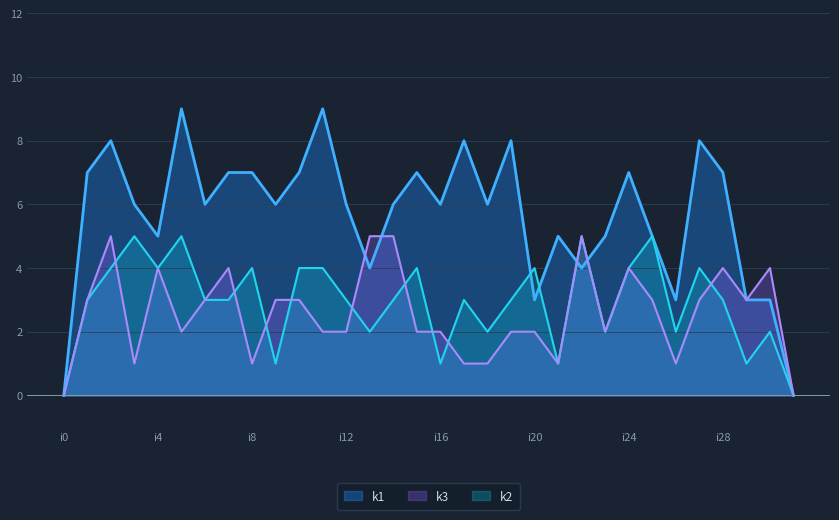

List the series in order of their peak value, lowest first.

k2, k3, k1